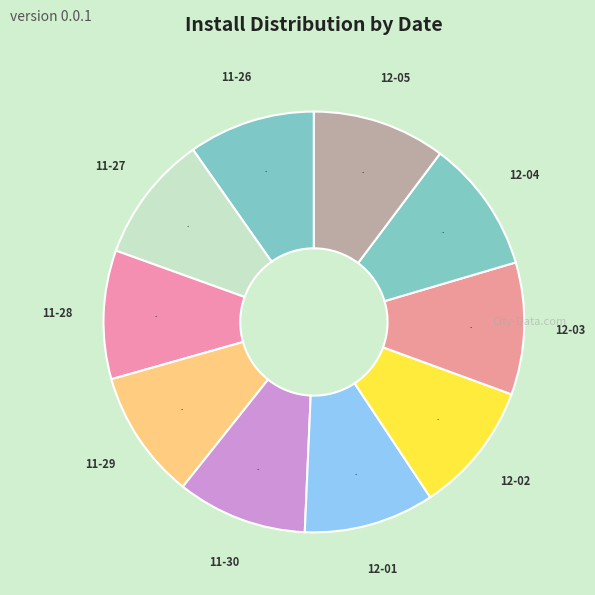

Is there a majority slice in this chart?

No